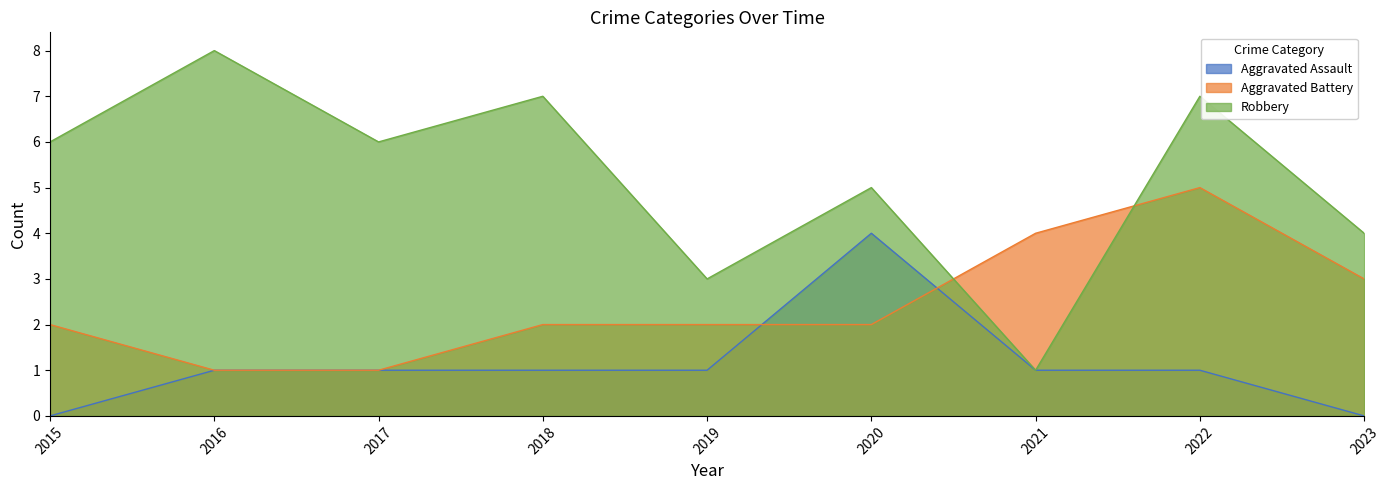

At which label is Aggravated Battery closest to 3?

2023